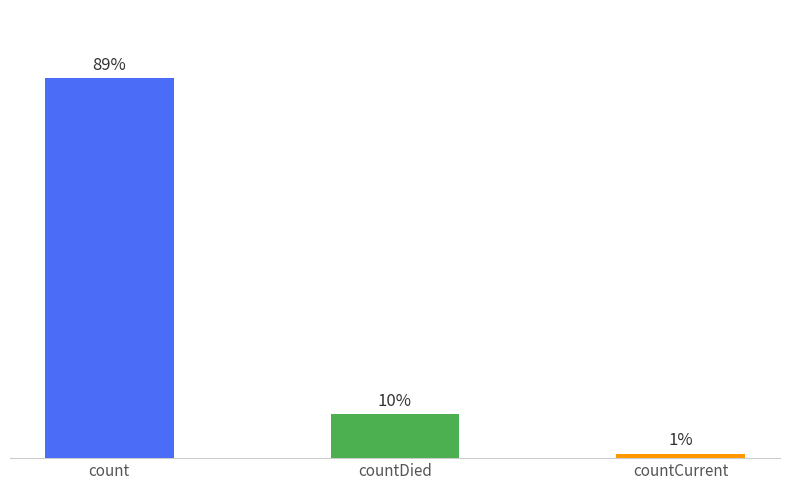

At which label is the value closest to 58381?

countDied